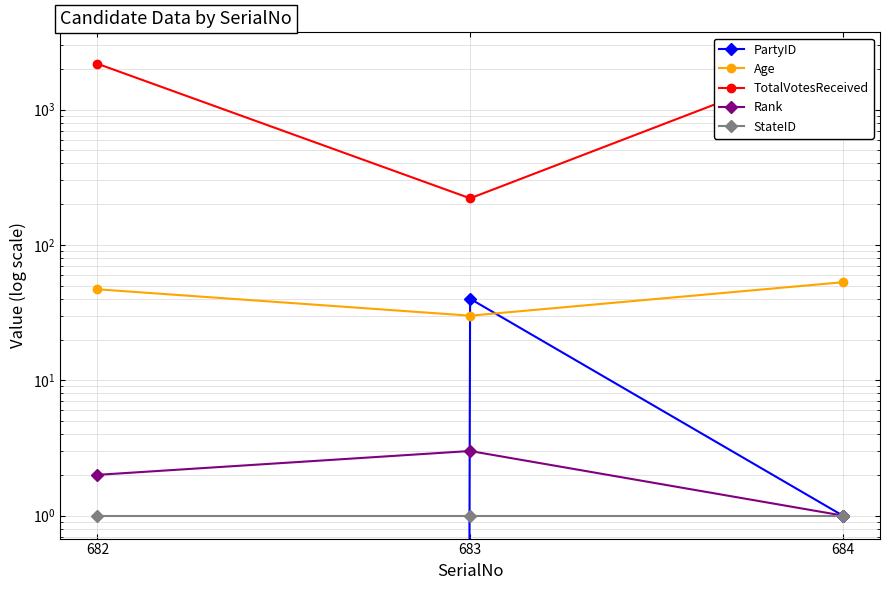

What is the lowest value of the TotalVotesReceived series?

221